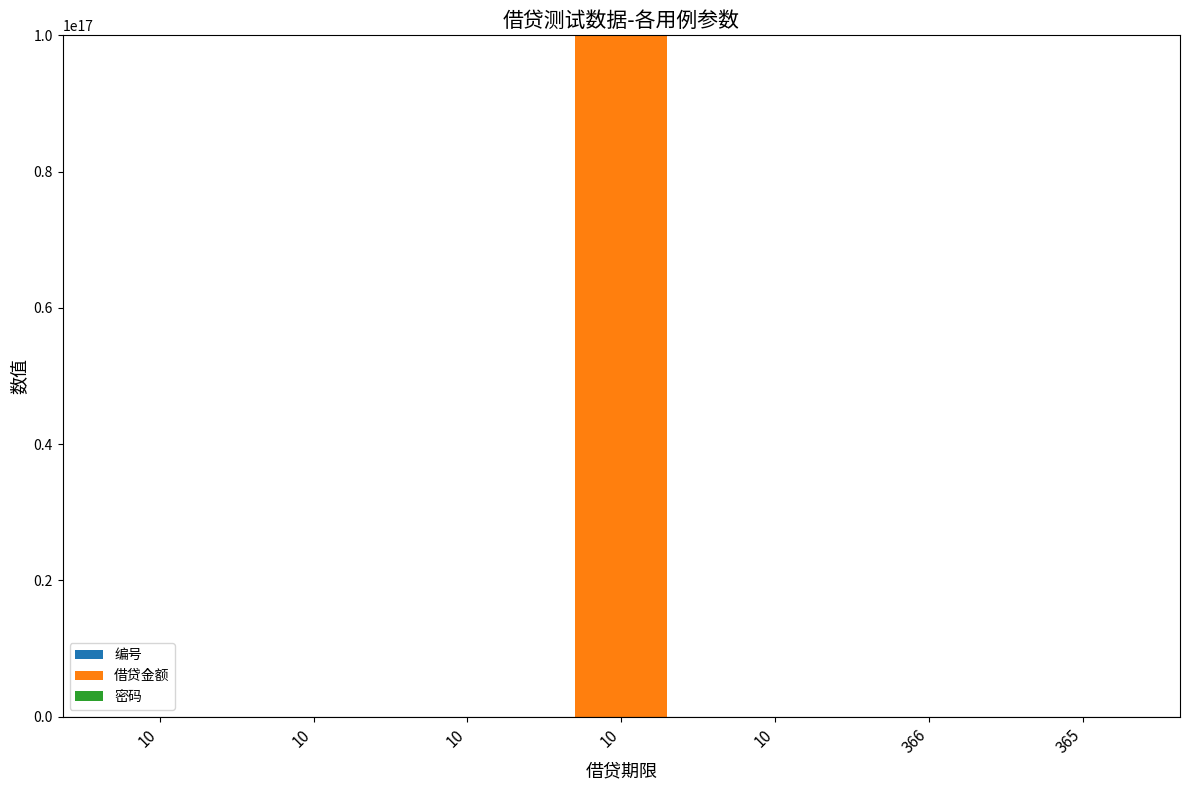

List the labels in order of 借贷金额 value, largest first.

10, 10, 10, 10, 366, 365, 10